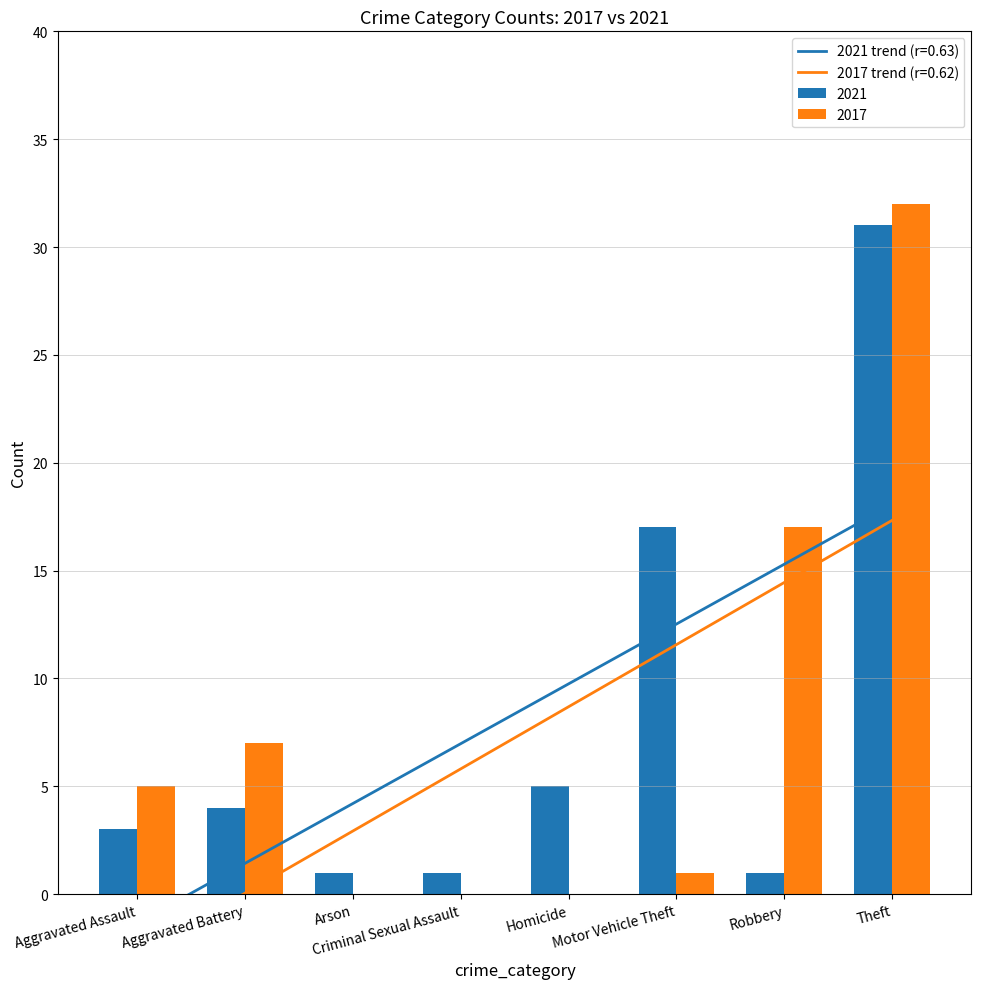

Are the bars horizontal?

No